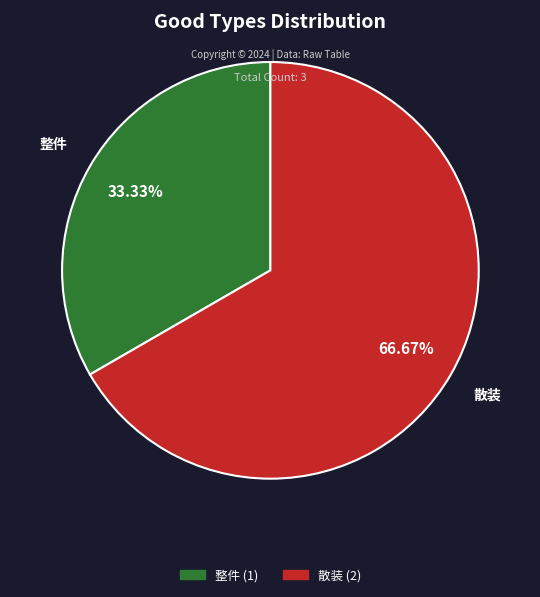

What percentage is the 散装 slice, to the nearest percent?

67%